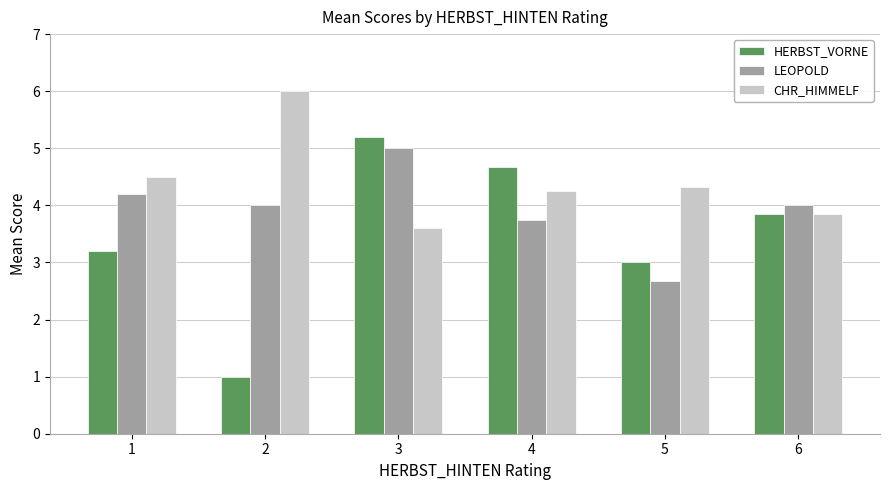

What is the smallest value displayed?

1.0